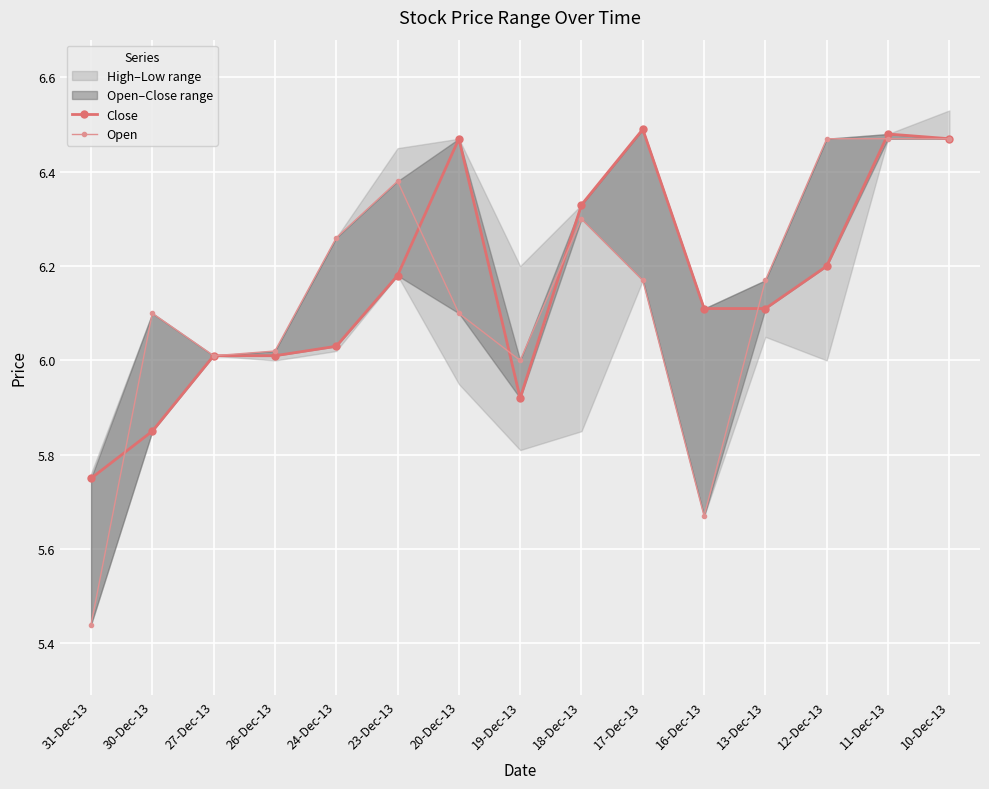

Is the value of Open at 26-Dec-13 greater than the value of Close at 10-Dec-13?

No